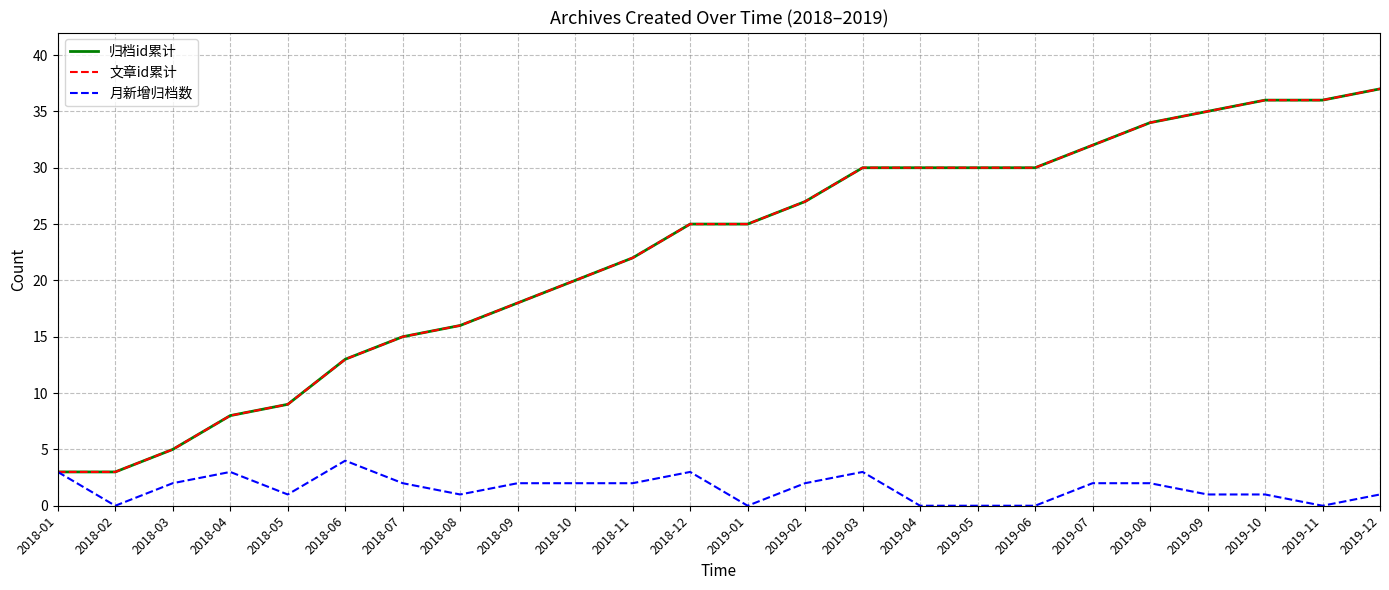

True or false: 月新增归档数 and 归档id累计 intersect in this chart.

False